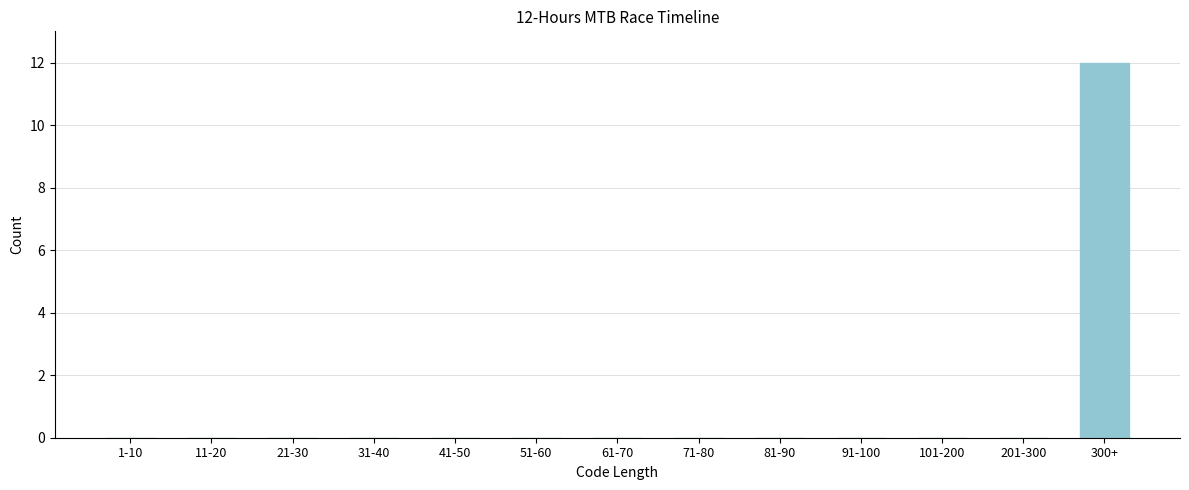

Reading left to right, transcribe all the data shown in this chart.

1-10=0	11-20=0	21-30=0	31-40=0	41-50=0	51-60=0	61-70=0	71-80=0	81-90=0	91-100=0	101-200=0	201-300=0	300+=12